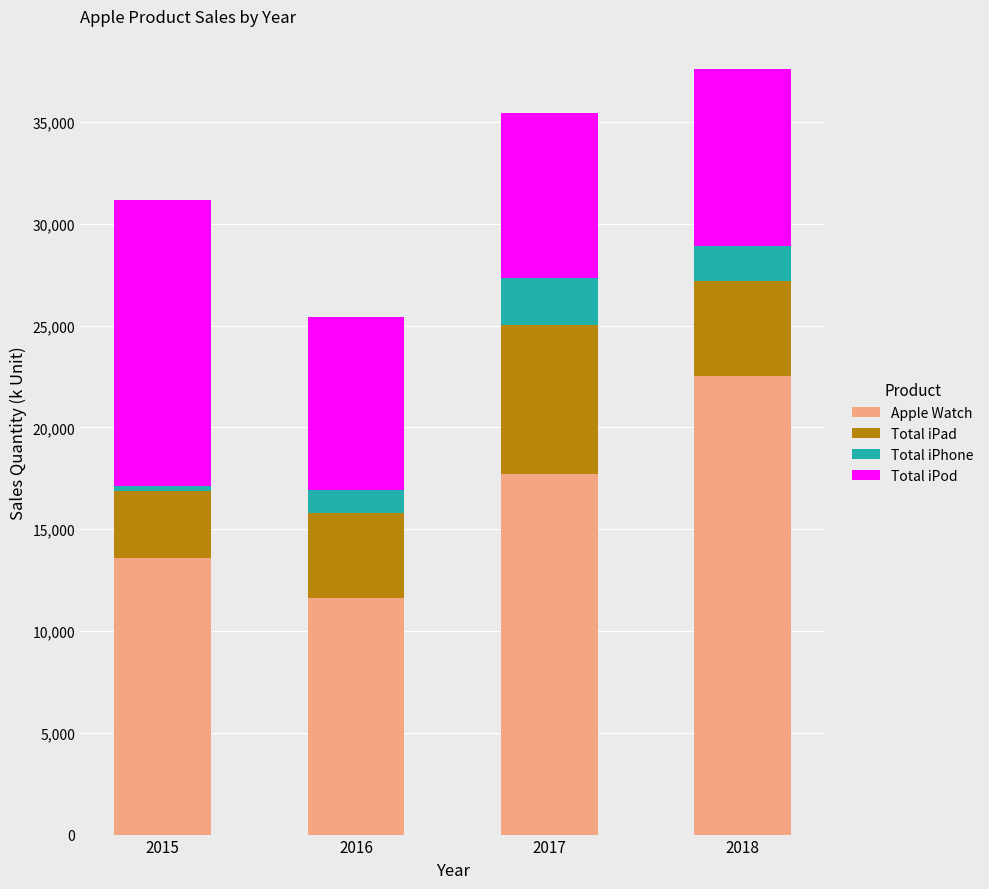

Which category has the highest value in the Apple Watch series?

2018